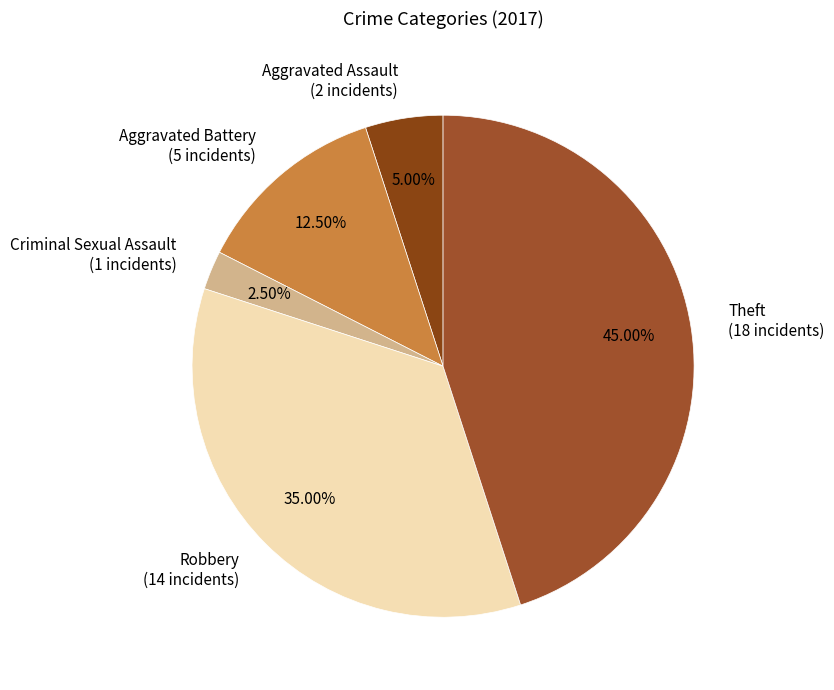

Does Robbery (14 incidents) account for over 50% of the chart?

No